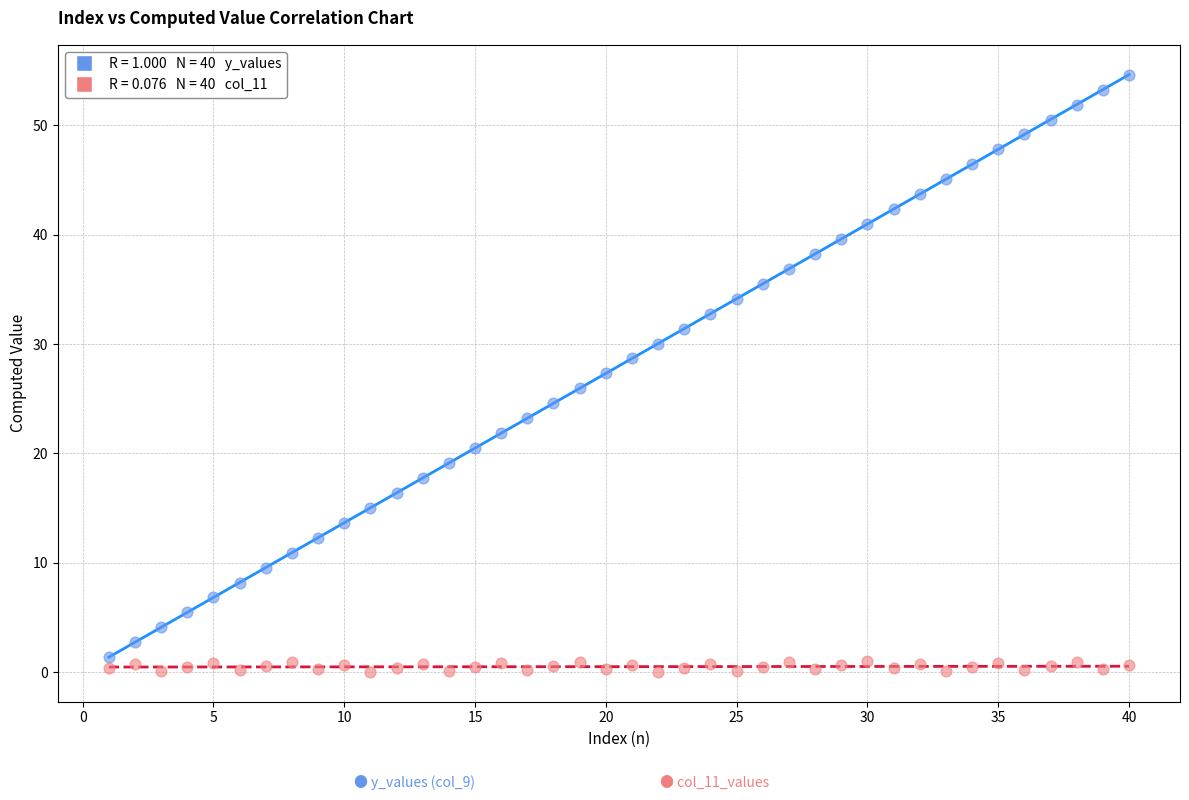

Across all data points, what is the range of Y values (max minus min)?

54.6